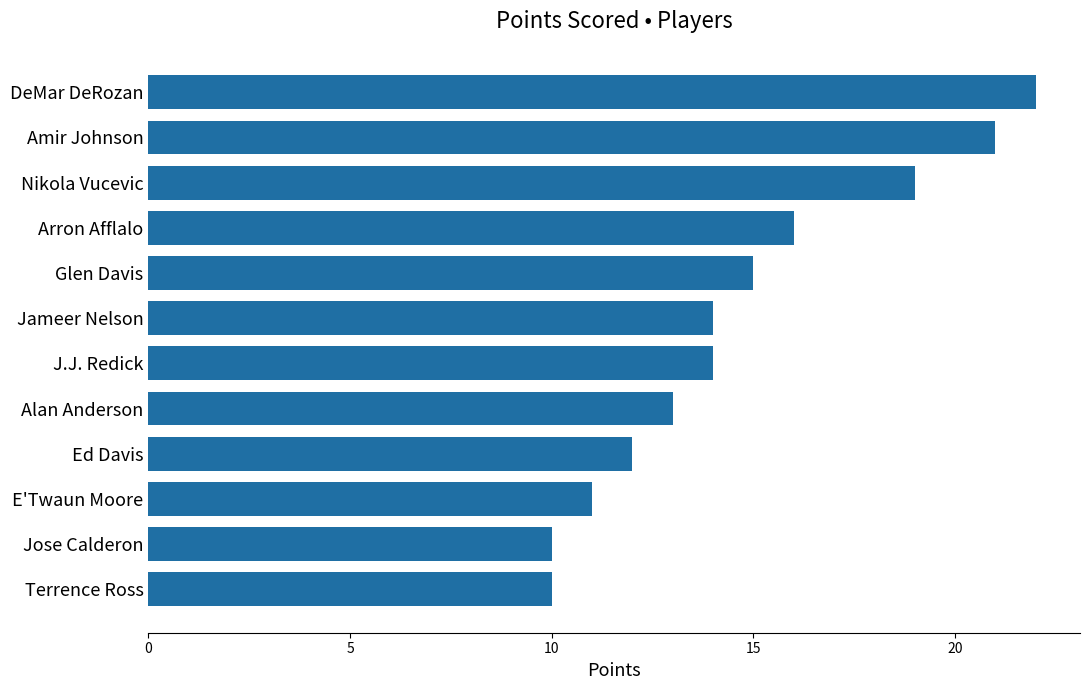

What is the ratio of the value at E'Twaun Moore to the value at Alan Anderson?

0.8